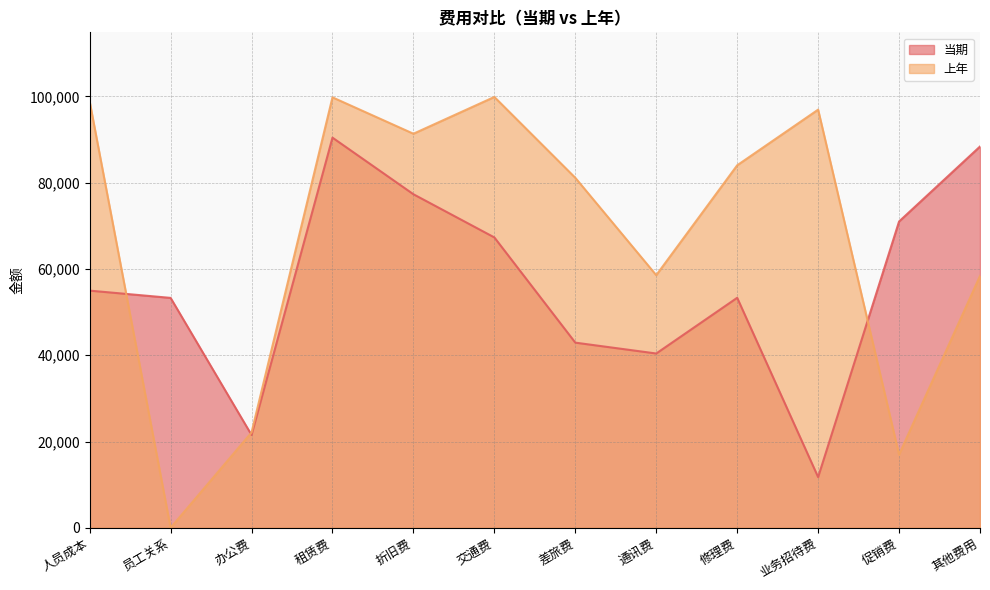

At how many categories does at least one series exceed 34586?

11